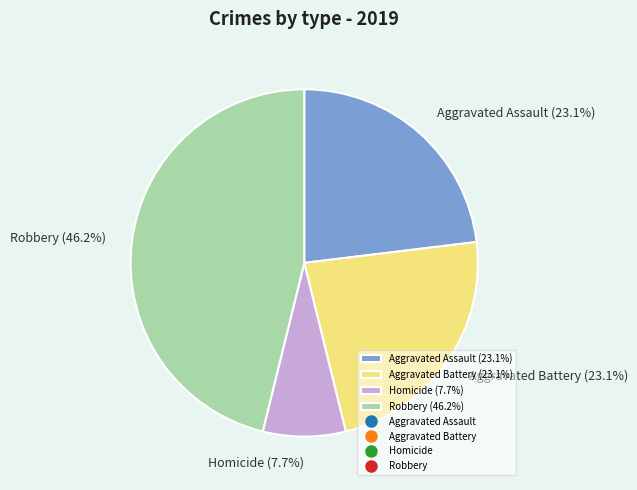

Does Aggravated Assault (23.1%) account for over 50% of the chart?

No